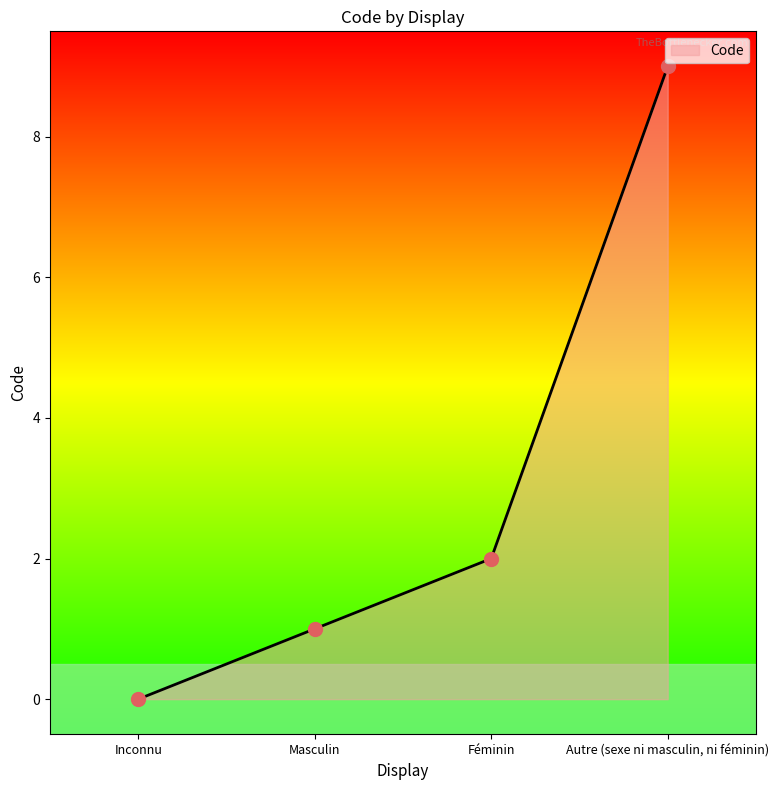

What is the change in value from Inconnu to Masculin?

+1